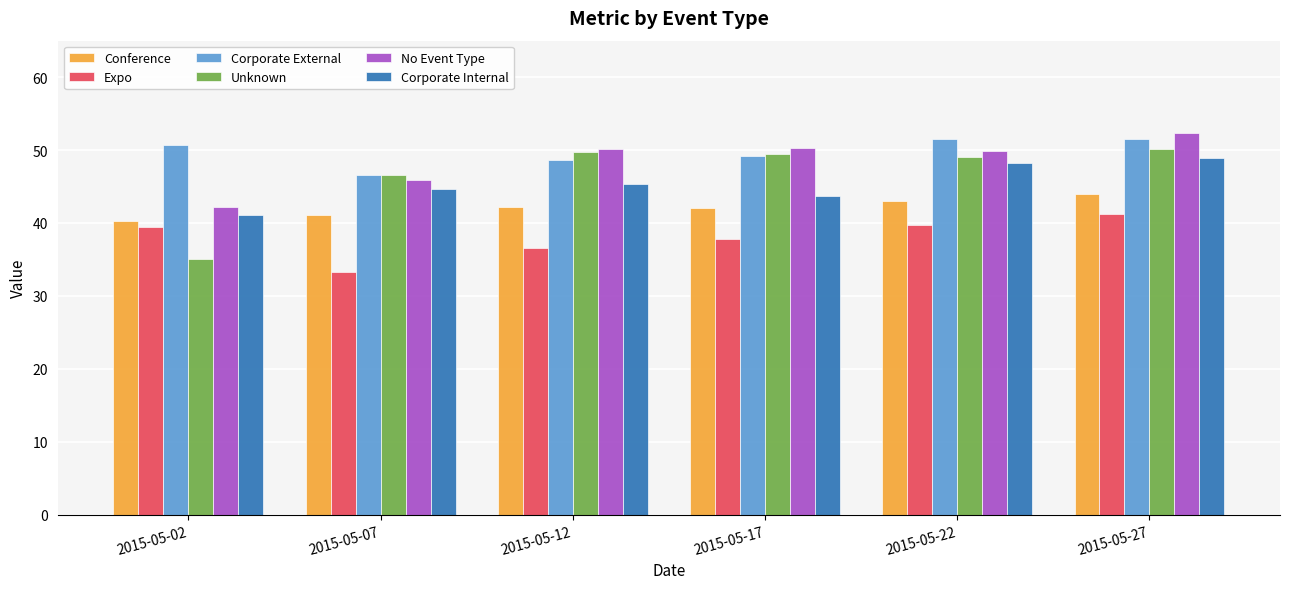

Are the bars horizontal?

No